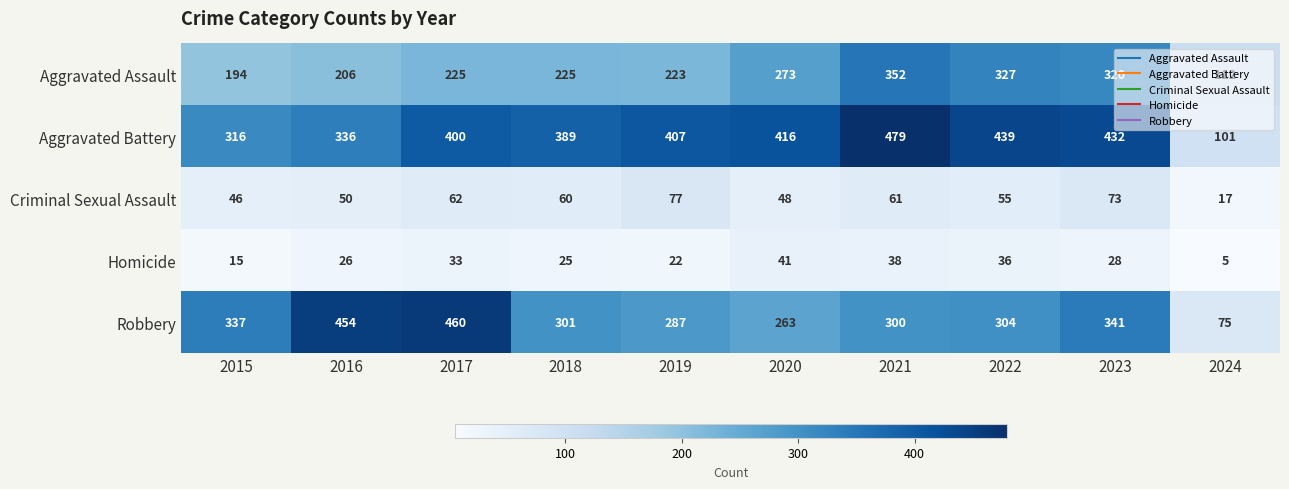

What is the highest value of the Robbery series?

460